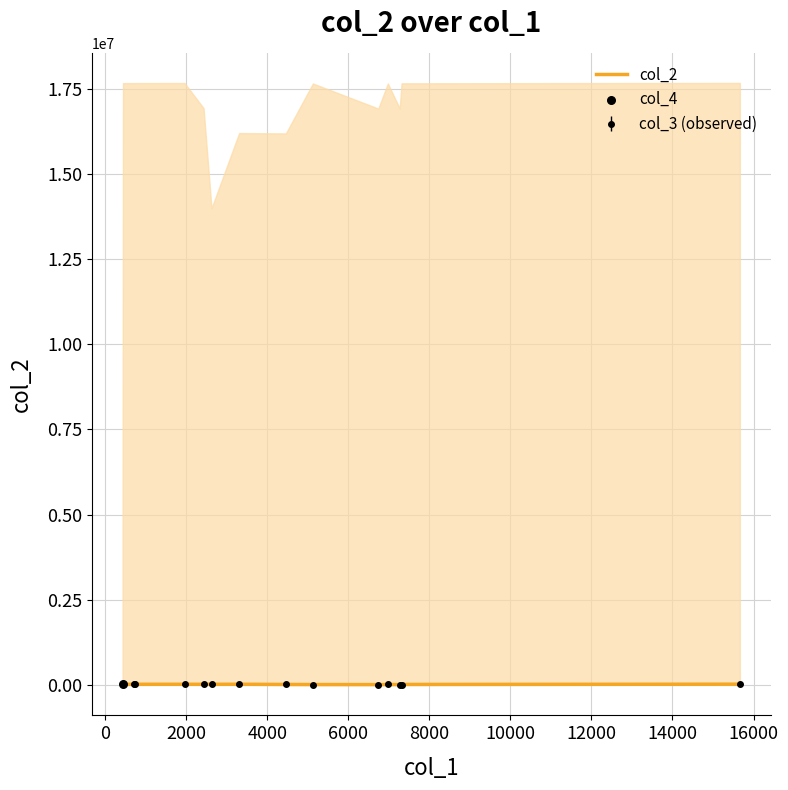

What is the change in value from 0 to 4000?

+1007.7